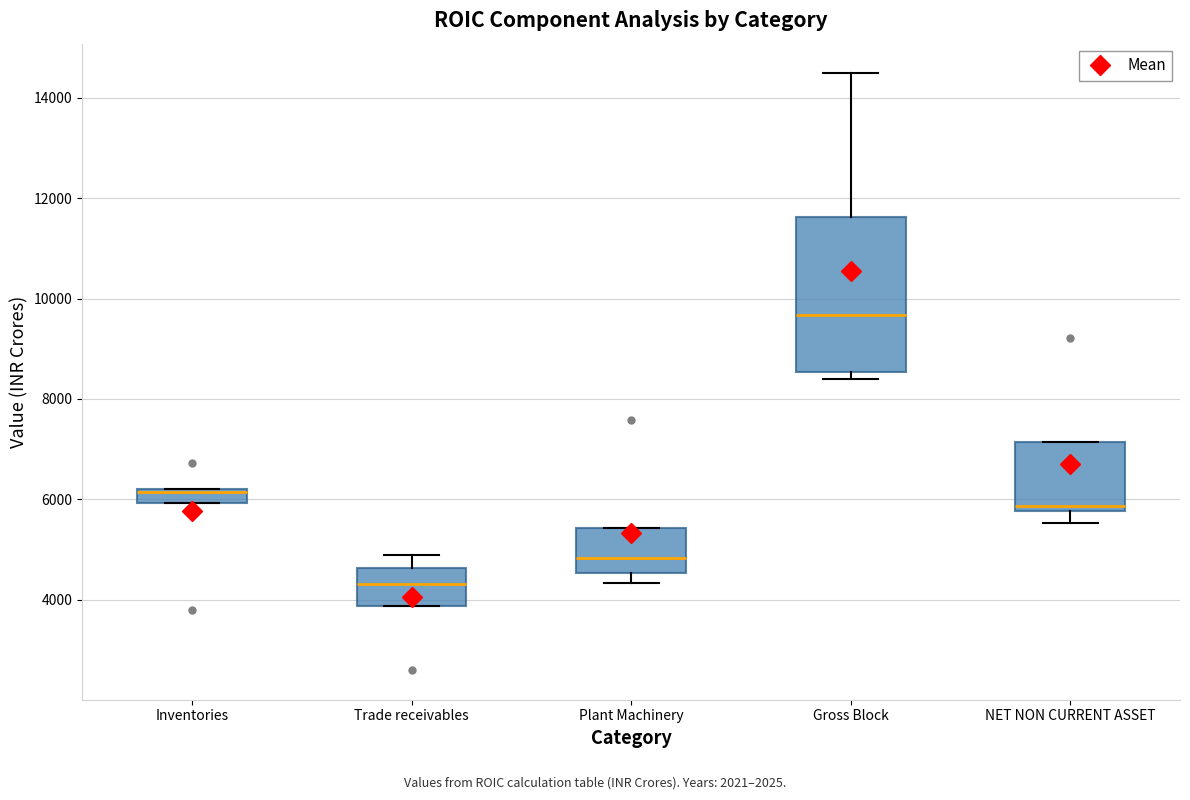

Comparing the boxes themselves (not the whiskers), which one is the tallest?

Gross Block